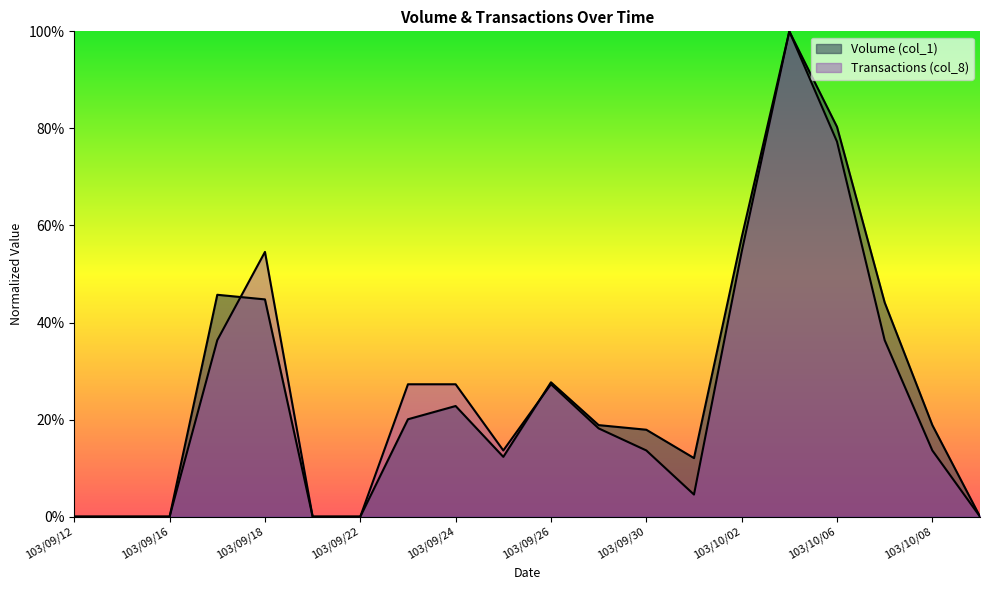

Where is the first local maximum for Volume (col_1)?

103/09/17